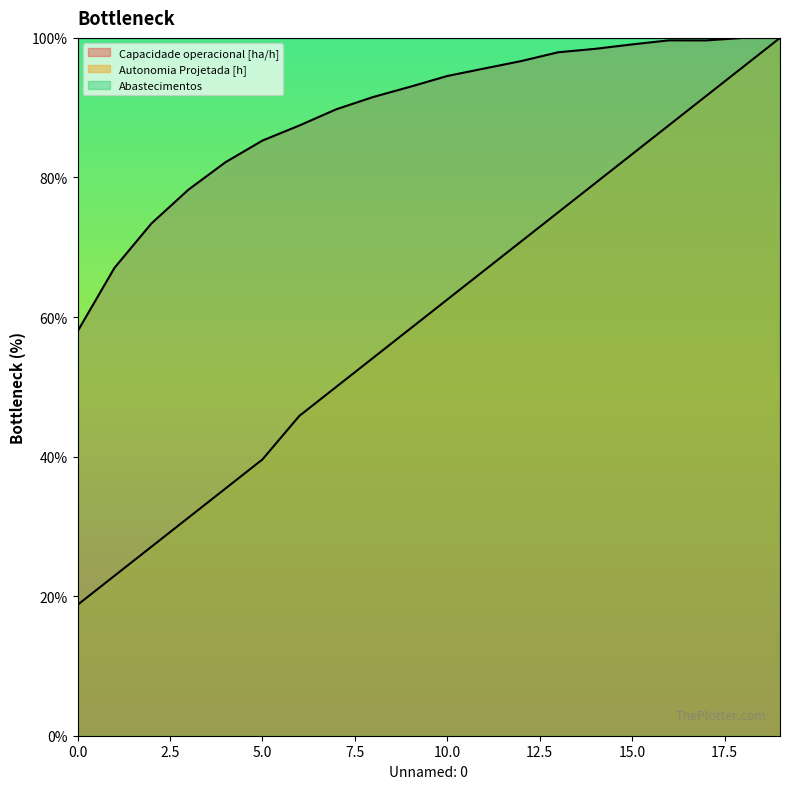

Which series has the largest total across all categories?

Abastecimentos